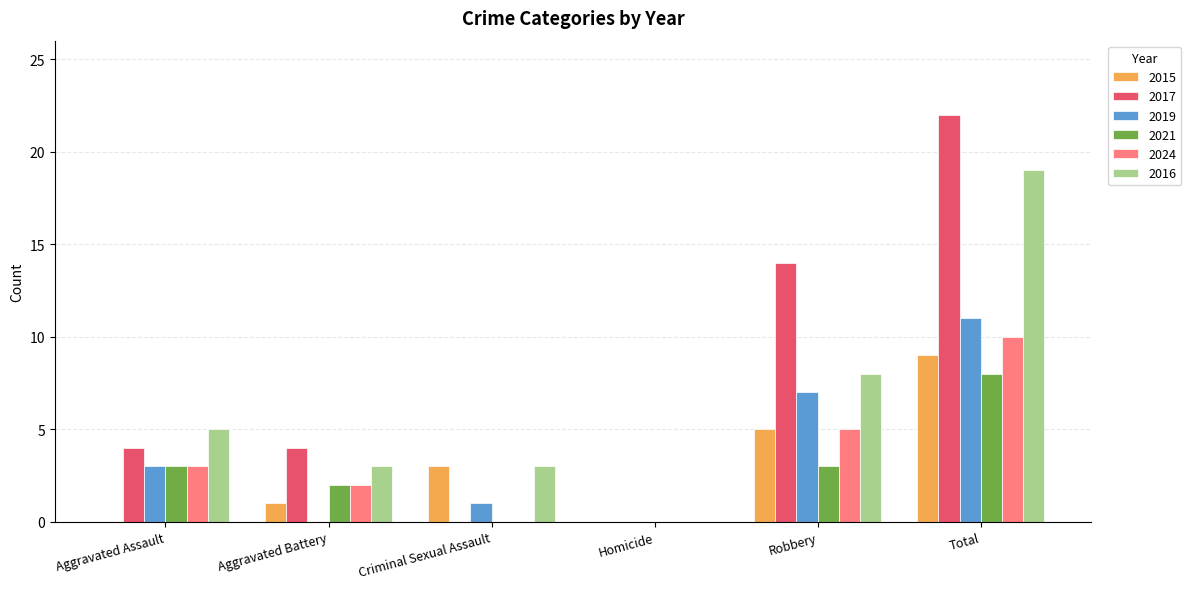

Reading left to right, list all the values displayed in this chart.

2015: Aggravated Assault=0	Aggravated Battery=1	Criminal Sexual Assault=3	Homicide=0	Robbery=5	Total=9
2017: Aggravated Assault=4	Aggravated Battery=4	Criminal Sexual Assault=0	Homicide=0	Robbery=14	Total=22
2019: Aggravated Assault=3	Aggravated Battery=0	Criminal Sexual Assault=1	Homicide=0	Robbery=7	Total=11
2021: Aggravated Assault=3	Aggravated Battery=2	Criminal Sexual Assault=0	Homicide=0	Robbery=3	Total=8
2024: Aggravated Assault=3	Aggravated Battery=2	Criminal Sexual Assault=0	Homicide=0	Robbery=5	Total=10
2016: Aggravated Assault=5	Aggravated Battery=3	Criminal Sexual Assault=3	Homicide=0	Robbery=8	Total=19